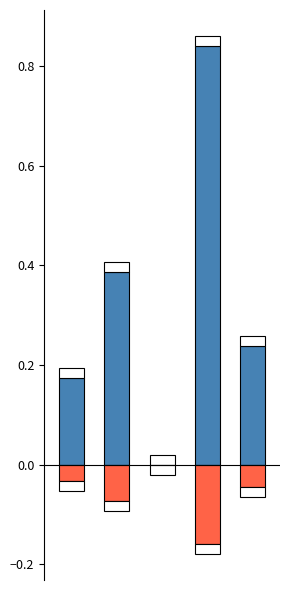

How many data points does each series have?

5